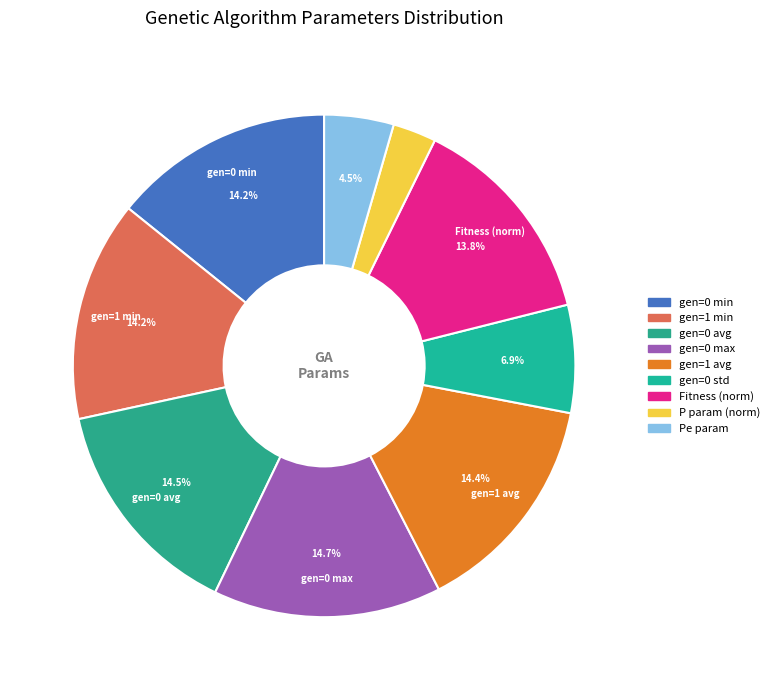

How many slices are in this pie chart?

9